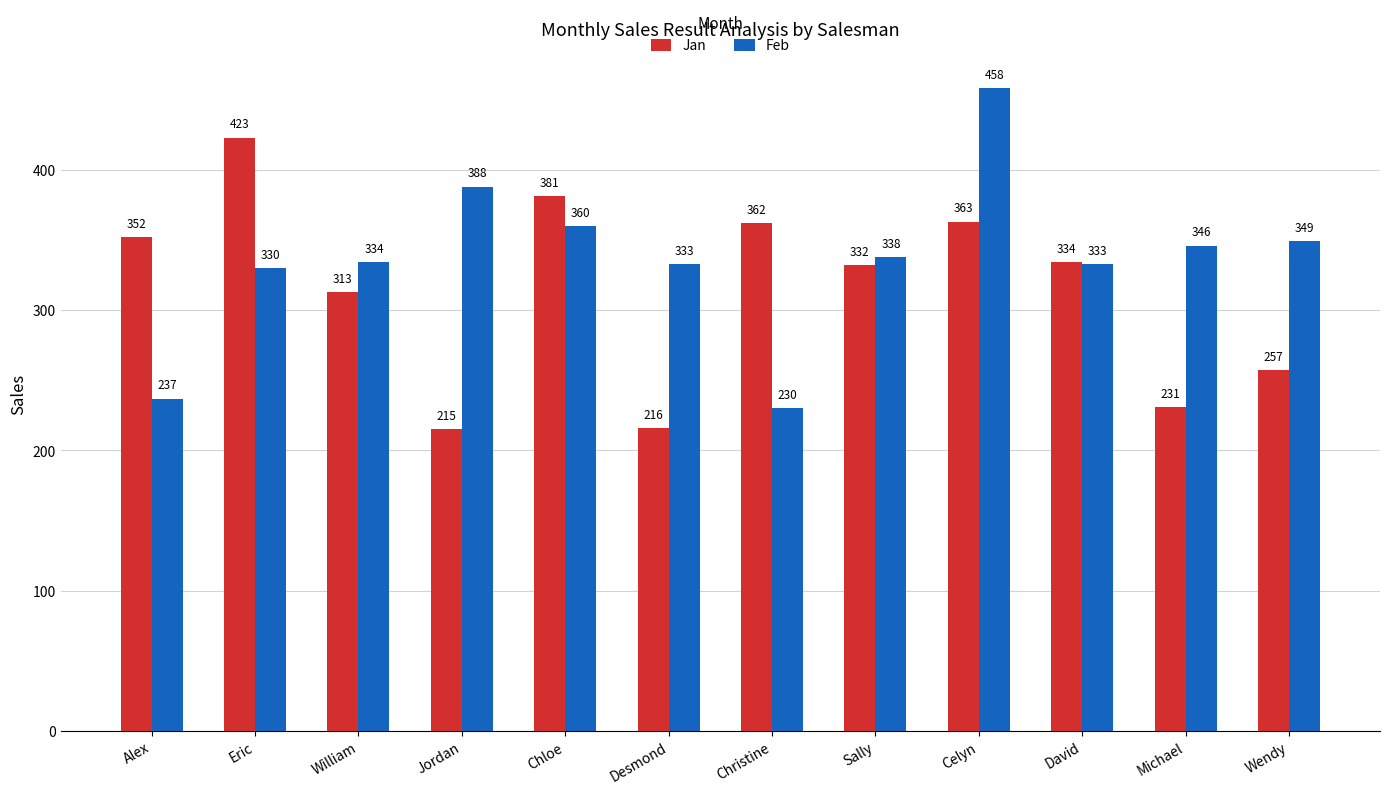

At which label is Jan closest to 319?

William